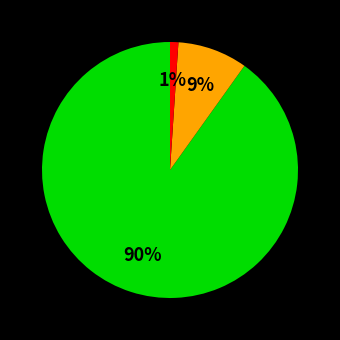

To the nearest percent, what is the difference between the largest and smallest slice percentages?

89%